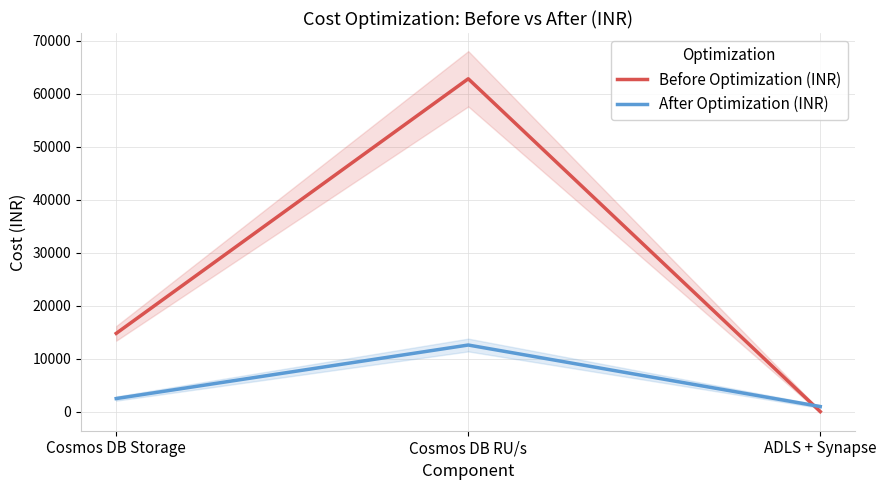

The After Optimization (INR) series shows 17961 at Cosmos DB RU/s. True or false?

False